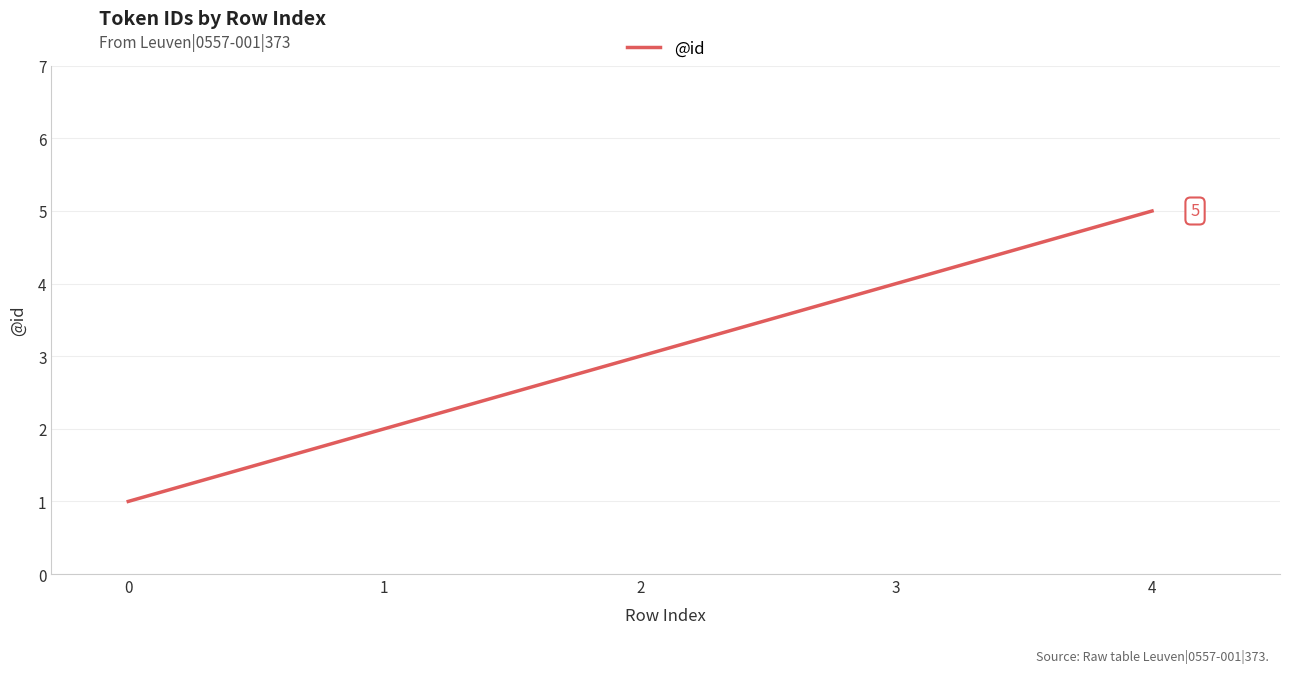

What value does the data have at 4?

5